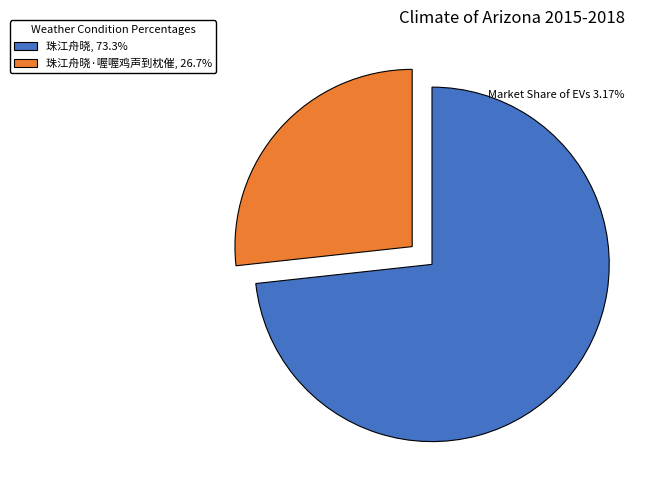

Is there any slice that represents more than half of the pie?

Yes